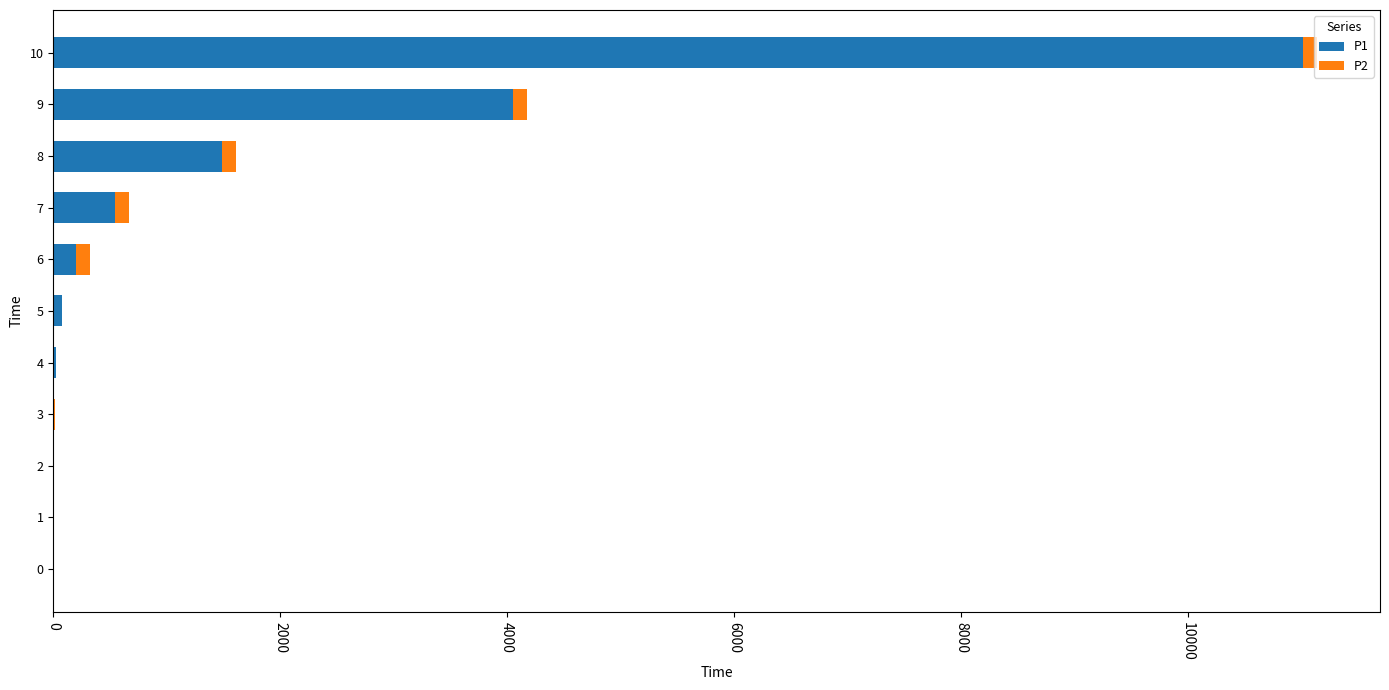

The value of P1 at 9 is 2324.2. True or false?

False